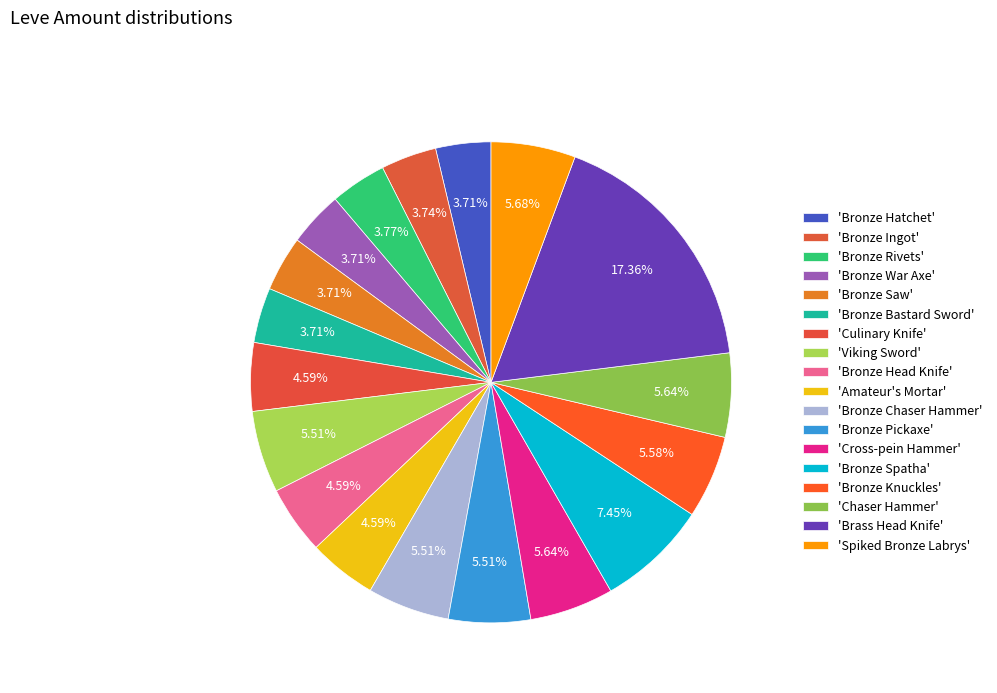

How many slices are in this pie chart?

18